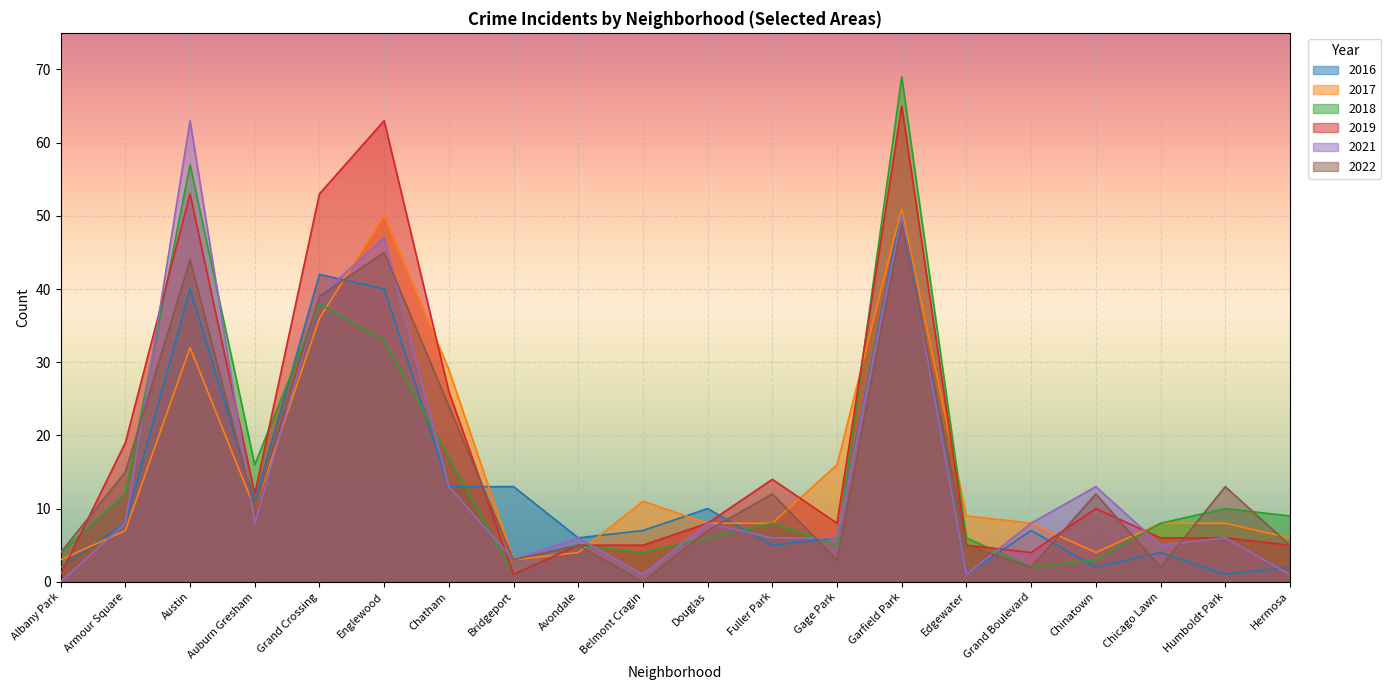

The value of 2022 at Hermosa is 7. True or false?

False